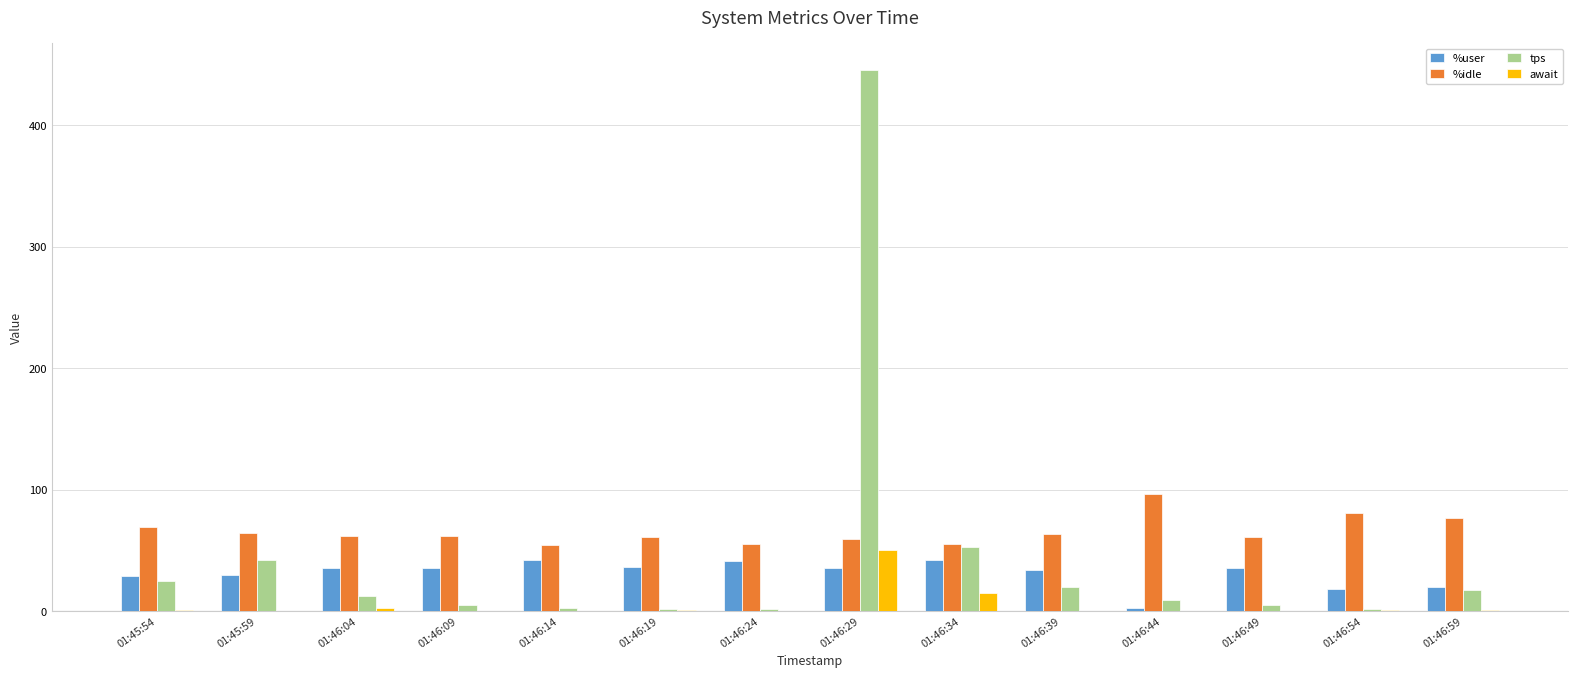

The value of %user at 01:46:14 is 42.7. True or false?

True